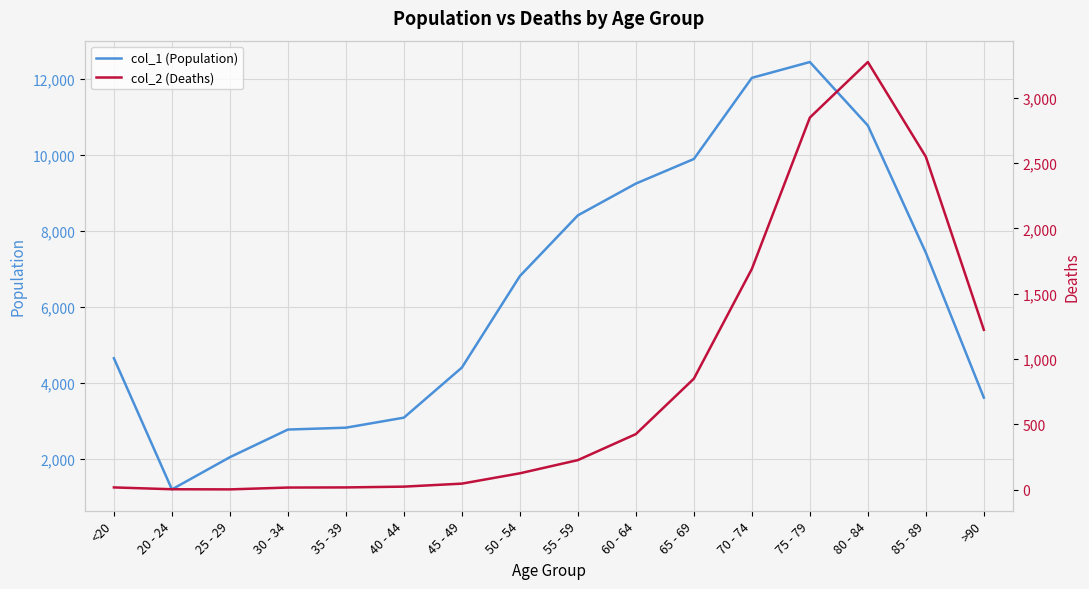

Reading right to left, transcribe all the data shown in this chart.

col_1 (Population): 3604	7417	10764	12434	12018	9883	9236	8400	6803	4396	3078	2814	2765	2038	1191	4641
col_2 (Deaths): 1224	2548	3273	2848	1690	850	426	227	126	47	24	18	17	3	4	18